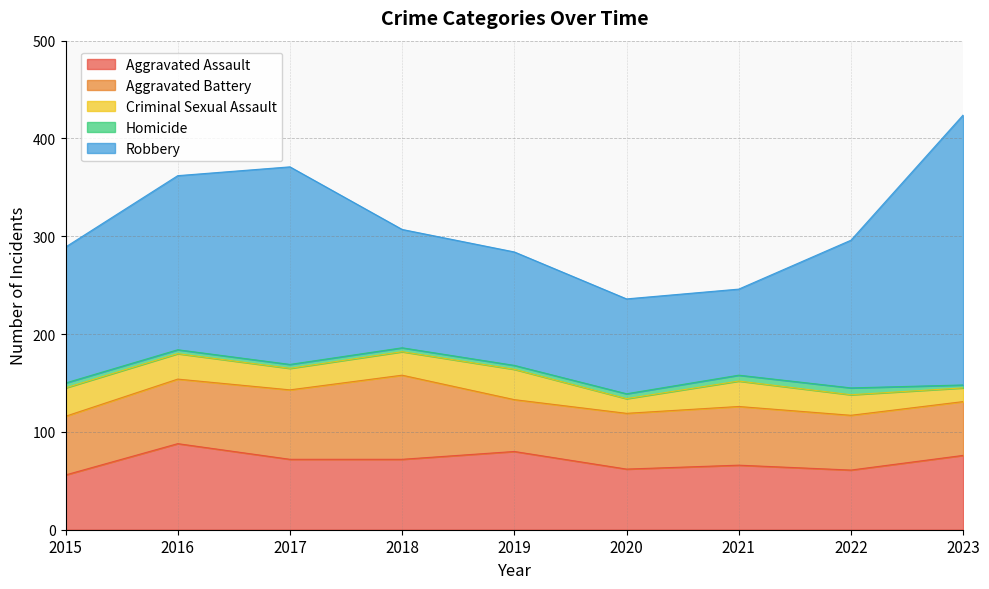

True or false: Robbery and Criminal Sexual Assault cross at least once.

False